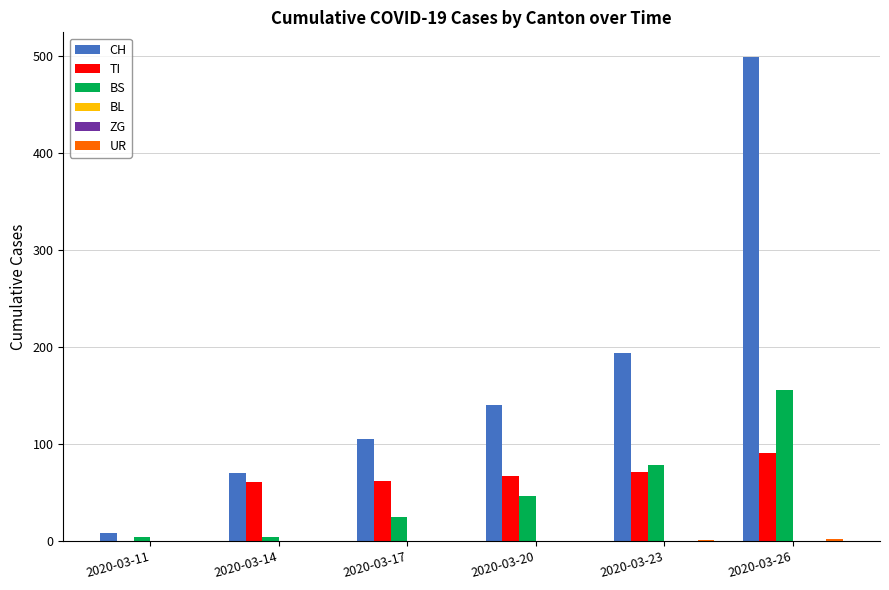

At which category is the sum across all series the highest?

2020-03-26